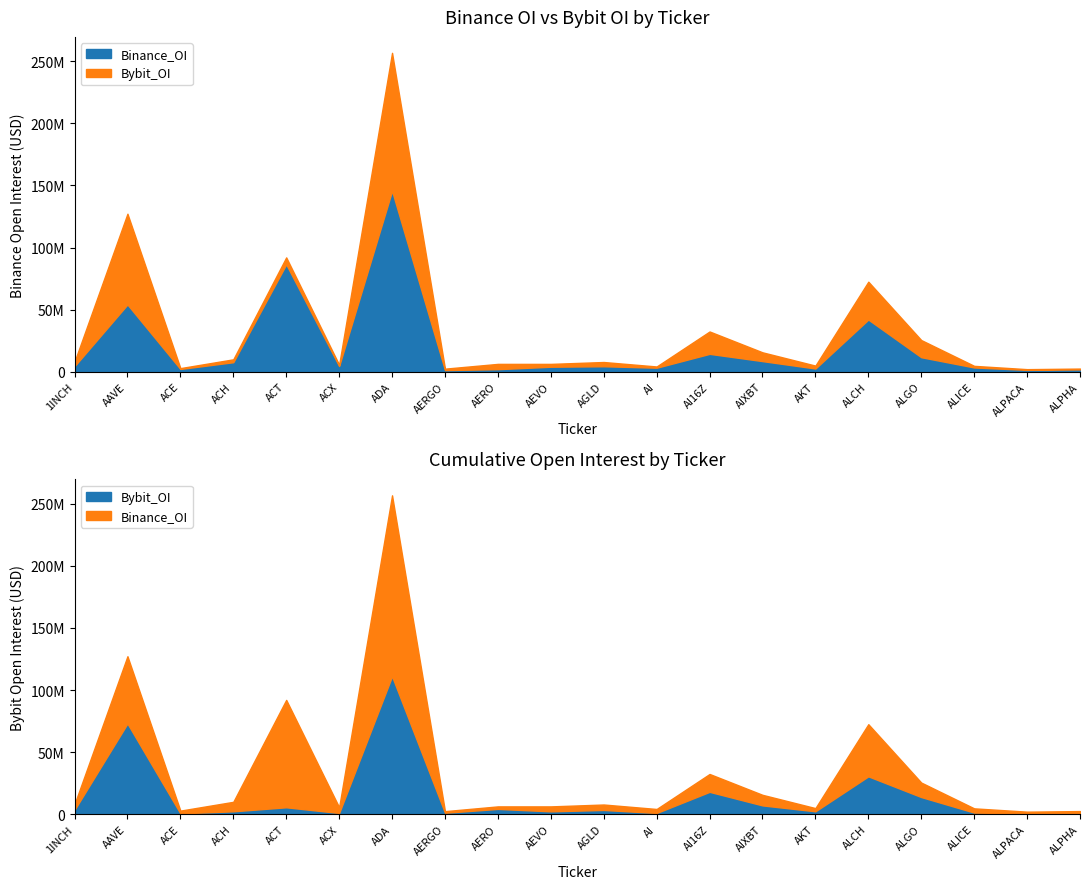

At which category does Bybit_OI reach its first local valley?

ACE